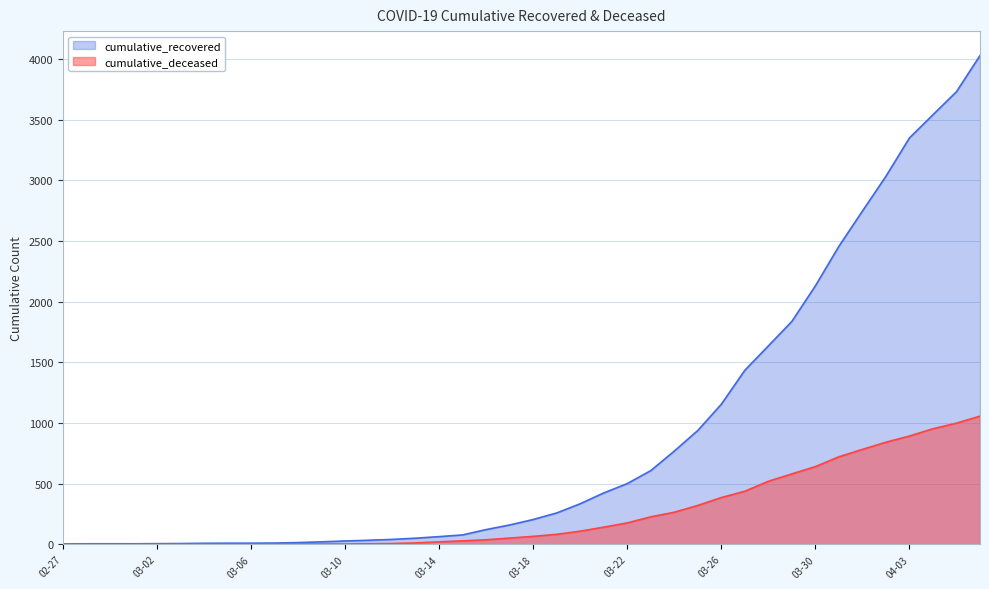

Rank the series at 2020-03-25 from highest to lowest value.

cumulative_recovered, cumulative_deceased